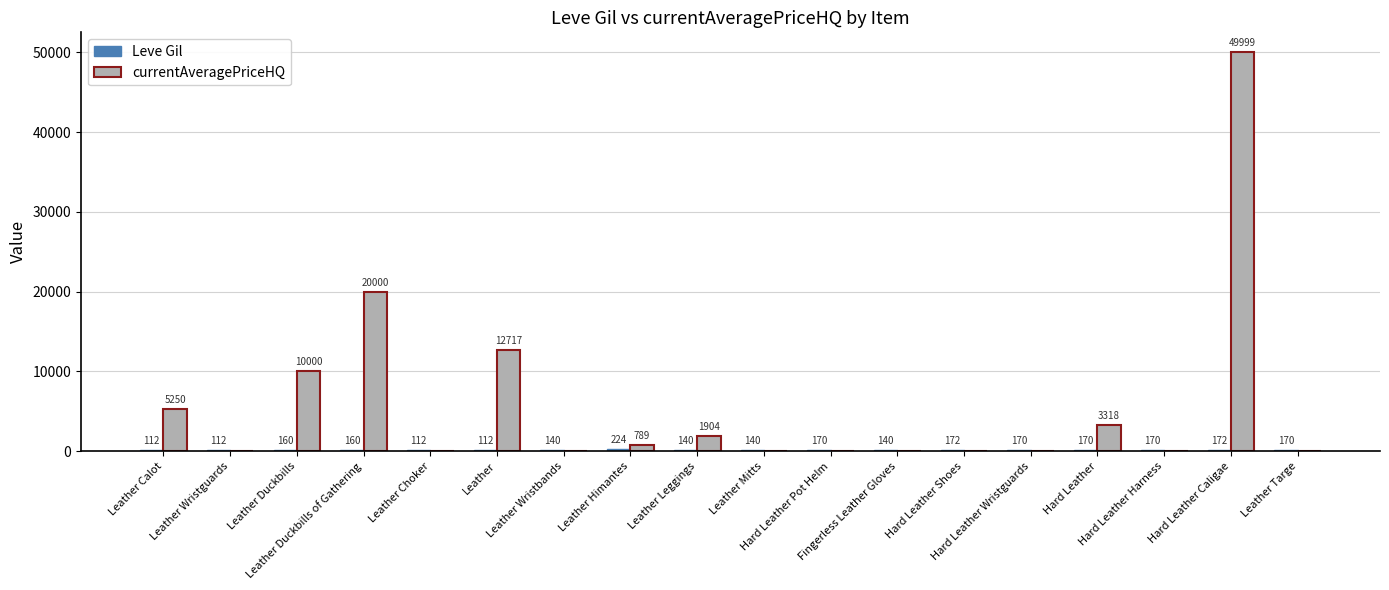

Which series has the largest total across all categories?

currentAveragePriceHQ